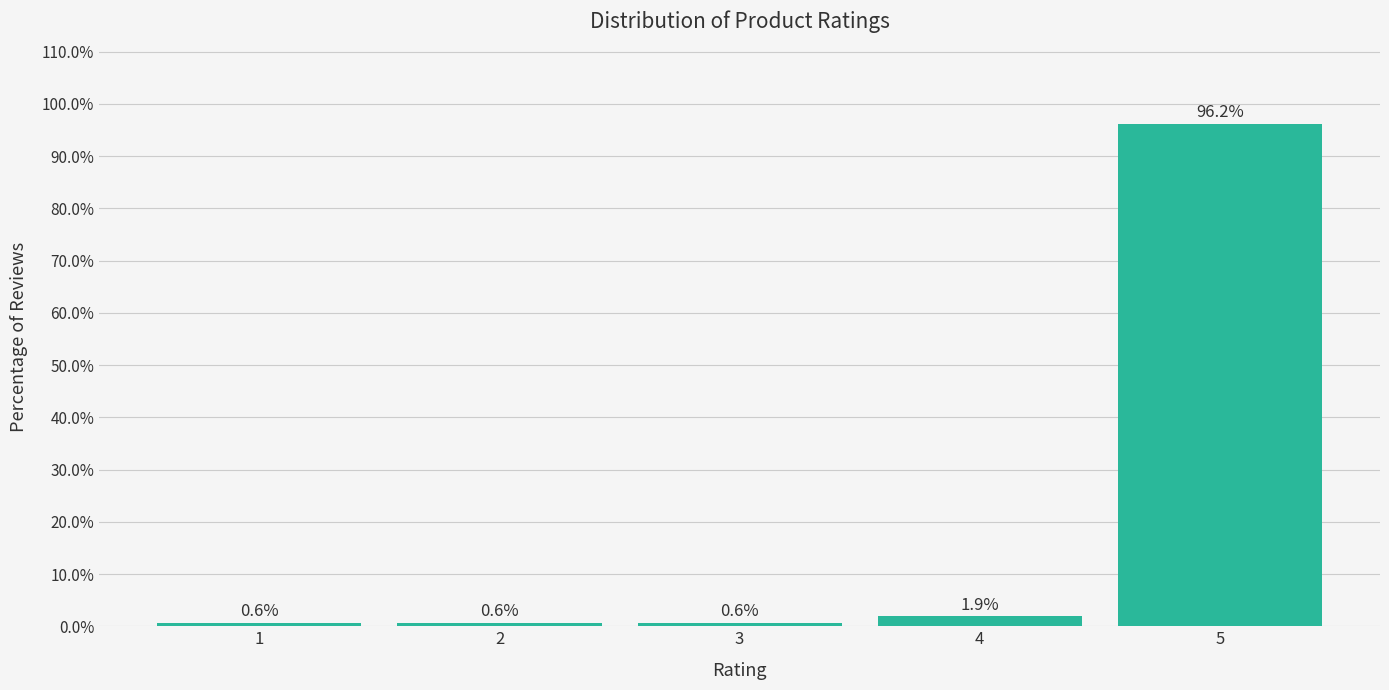

Reading left to right, extract all data points from this chart.

0.6	0.6	0.6	1.9	96.2